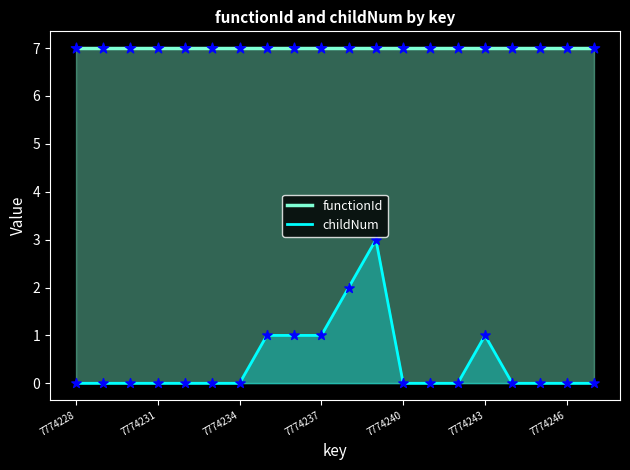

Is the value of functionId at 8 greater than the value of childNum at 14?

Yes